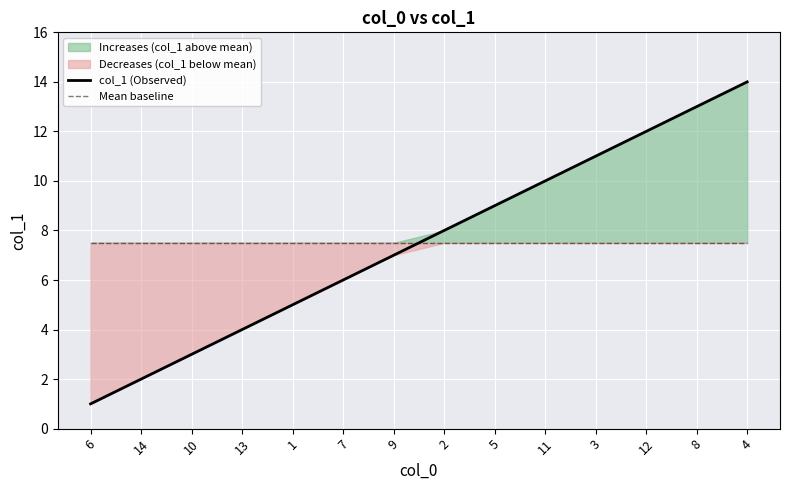

What position from the left is 2?

8